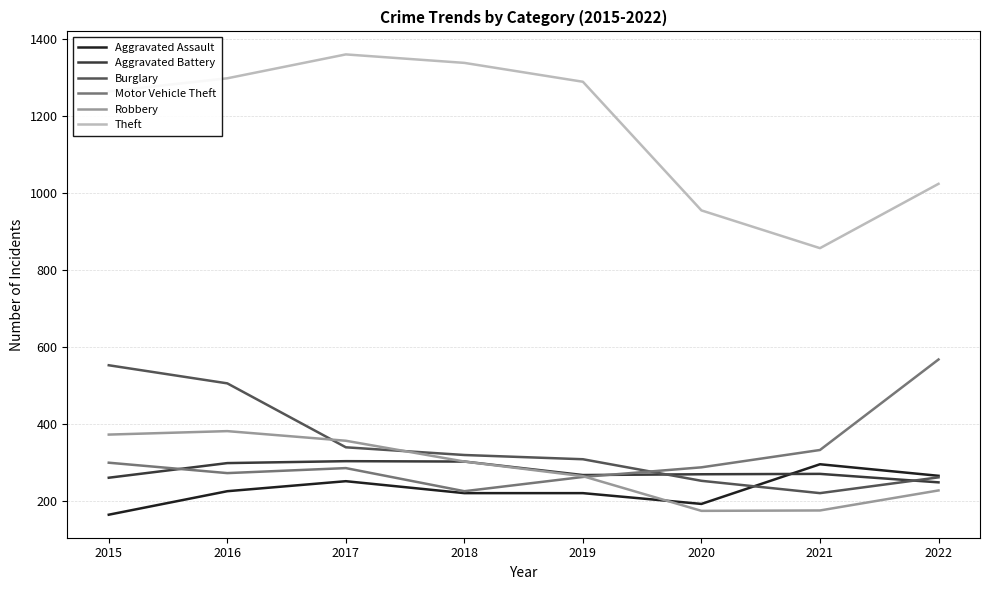

Which series changed the most between 2017 and 2021?

Theft